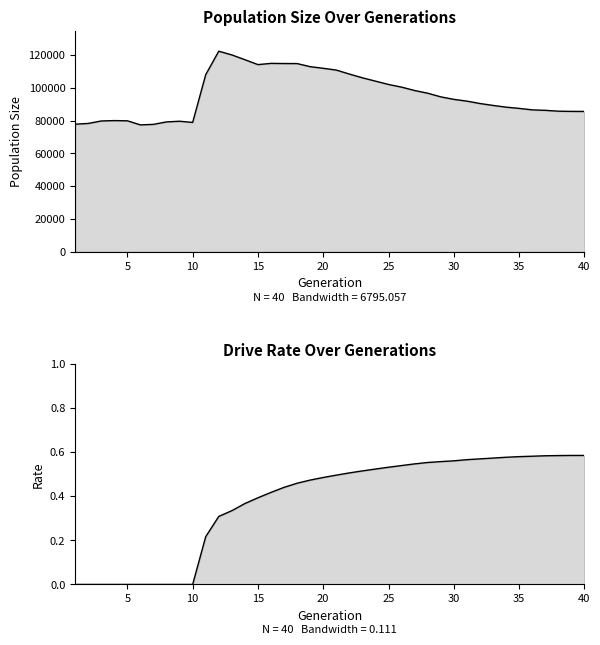

How many distinct data groups are displayed?

2